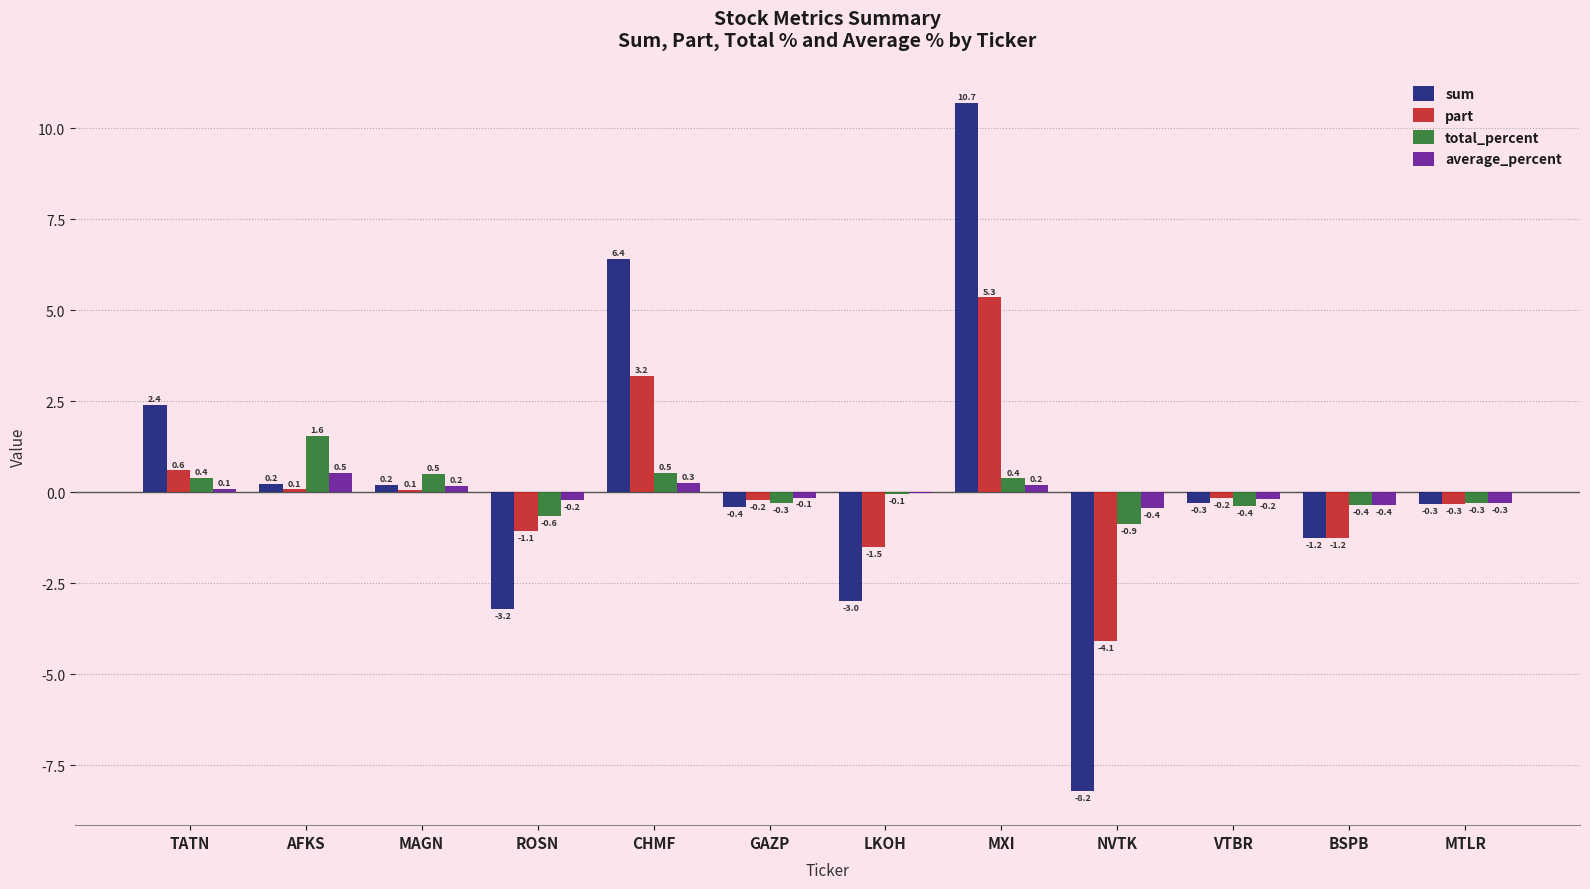

How many data points in total_percent are above 0?

5